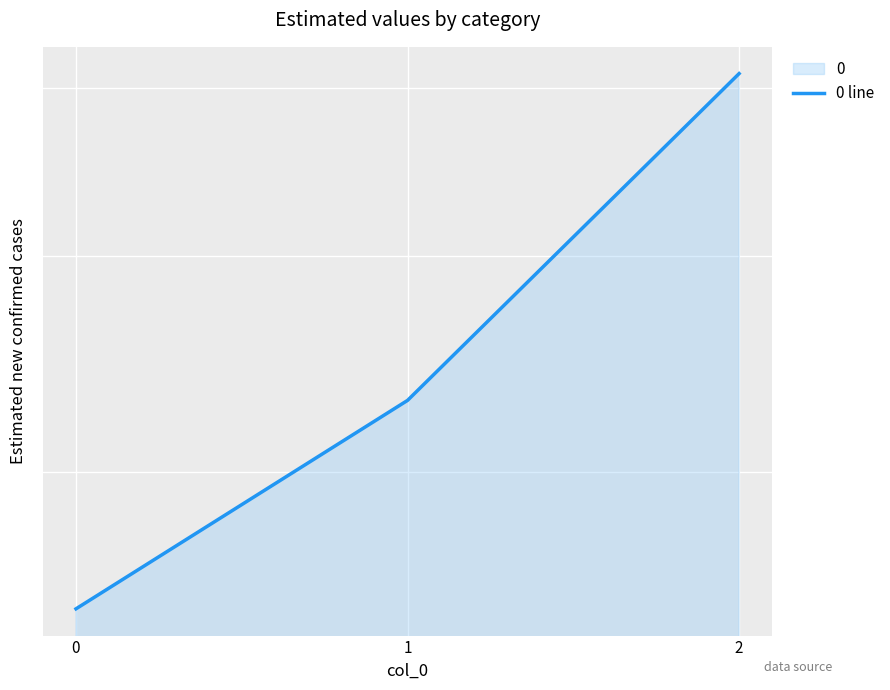

Is it true that the value at 0 is 3431?

False